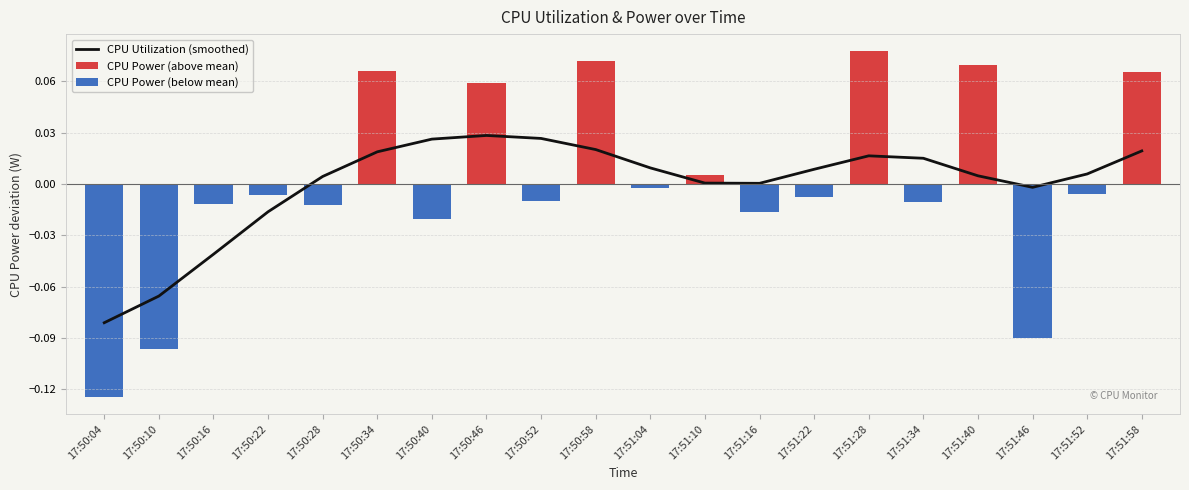

List the series in order of their overall mean, lowest first.

CPU Utilization, CPU Power